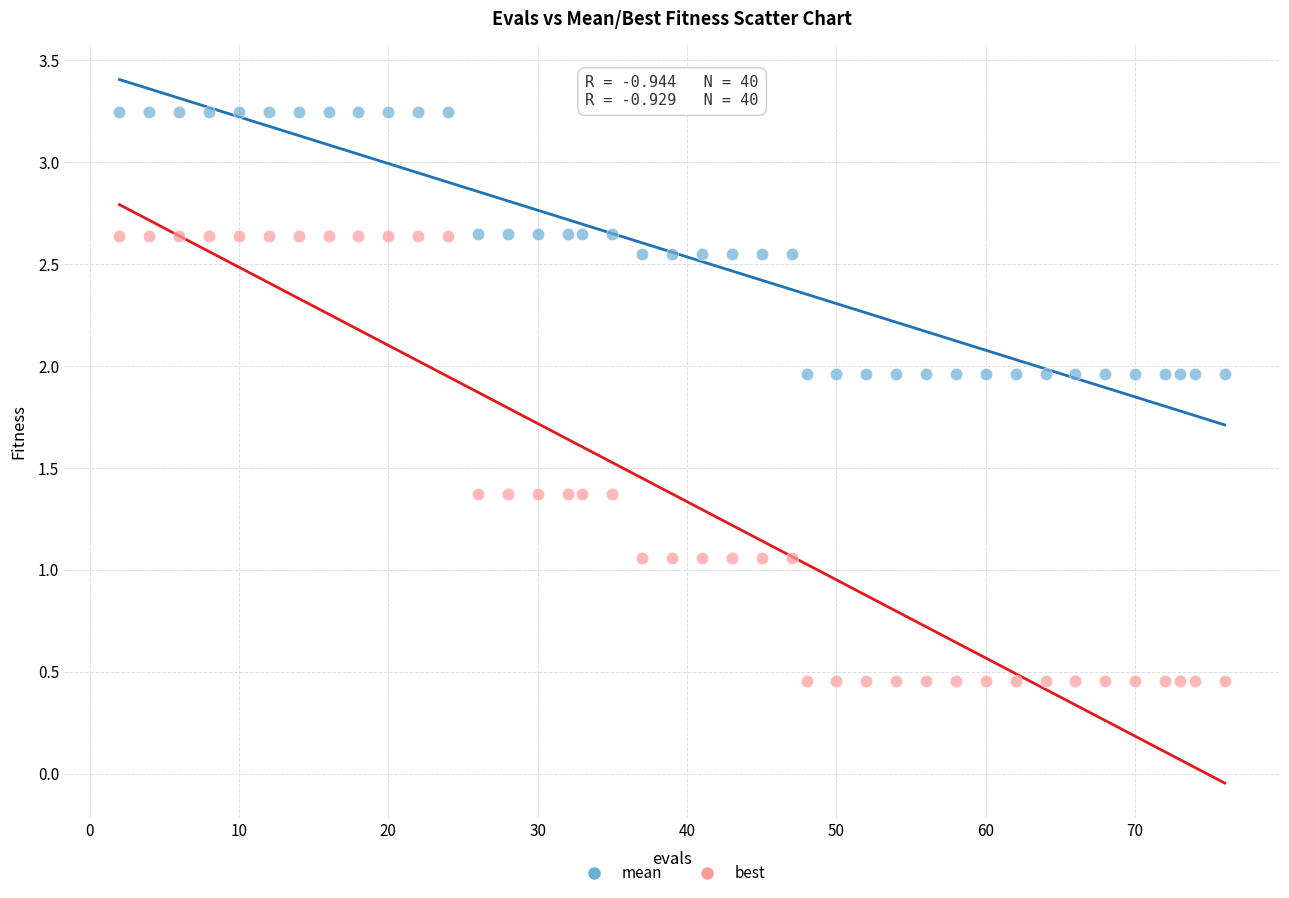

Which series reaches the maximum Y coordinate?

mean